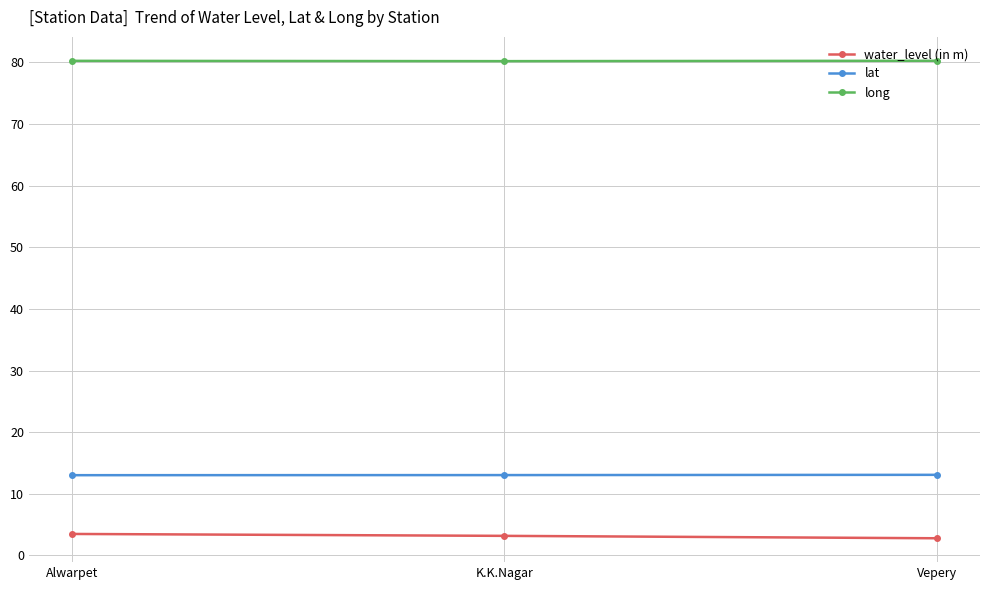

What is the difference between the maximum and minimum values in the lat series?

0.1